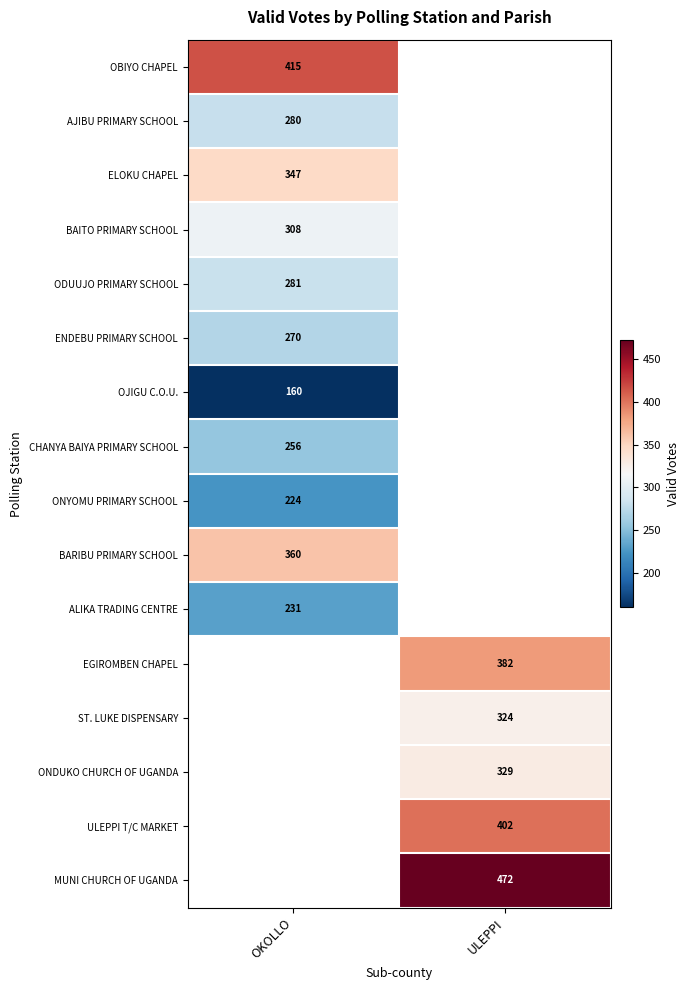

The MUNI CHURCH OF UGANDA series shows 712.5 at ULEPPI. True or false?

False